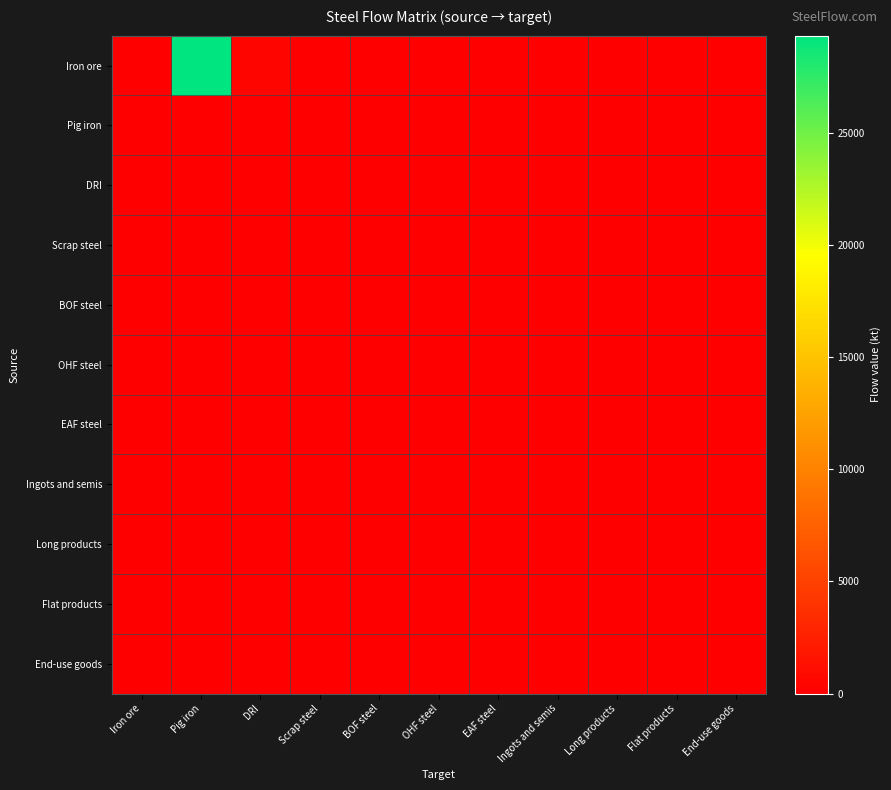

List the series in order of their peak value, highest first.

Iron ore, Pig iron, DRI, Scrap steel, BOF steel, OHF steel, EAF steel, Ingots and semis, Long products, Flat products, End-use goods